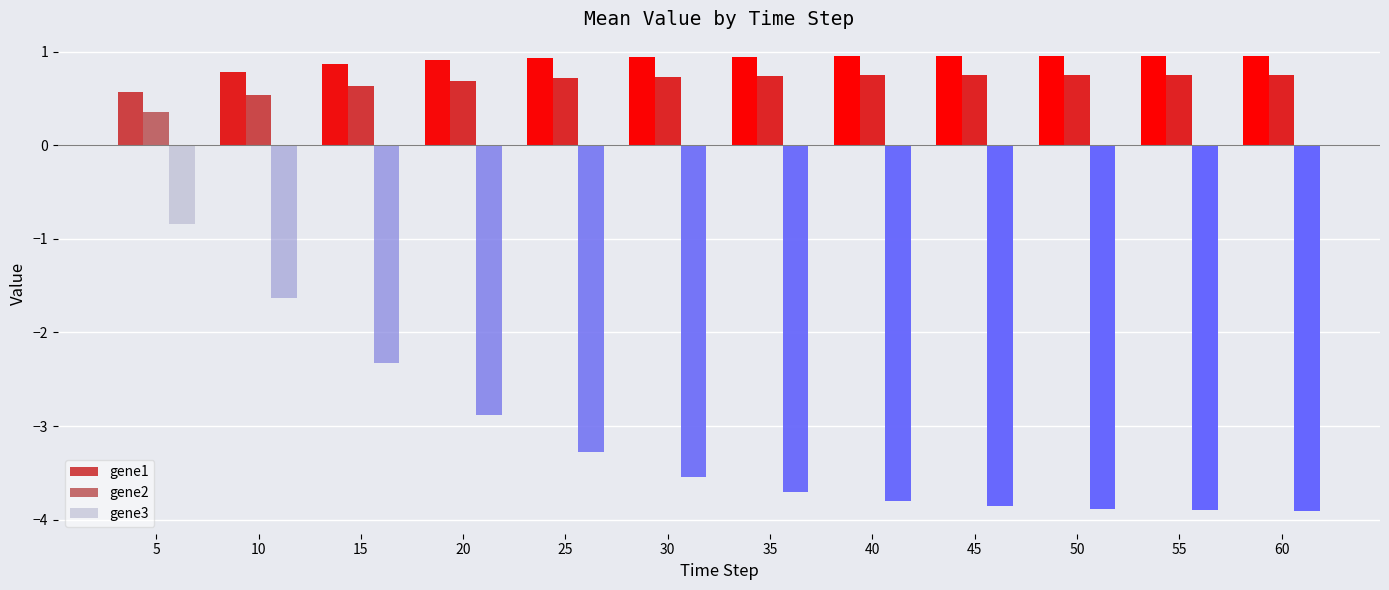

At how many categories does at least one series exceed 0?

12